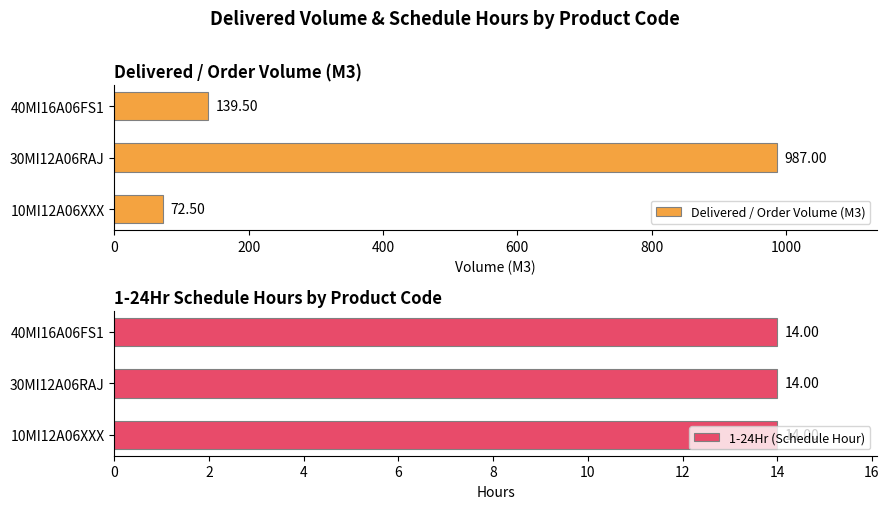

List the series in order of their peak value, lowest first.

1-24Hr (Schedule Hour), Delivered / Order Volume (M3)